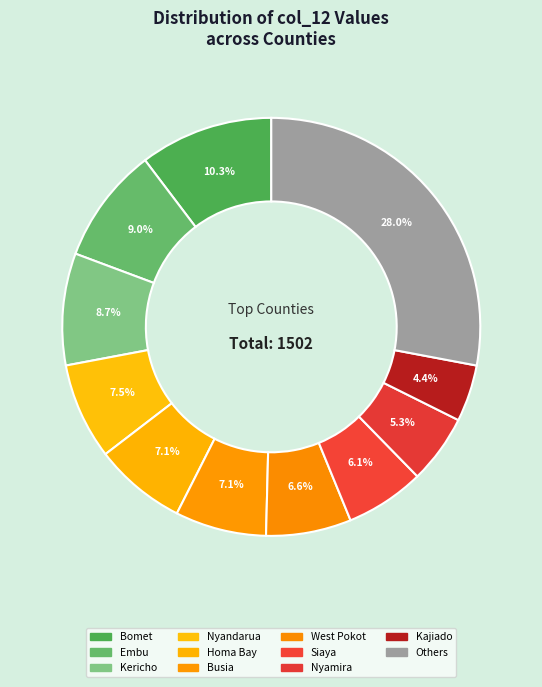

Is Kajiado the majority of the pie?

No